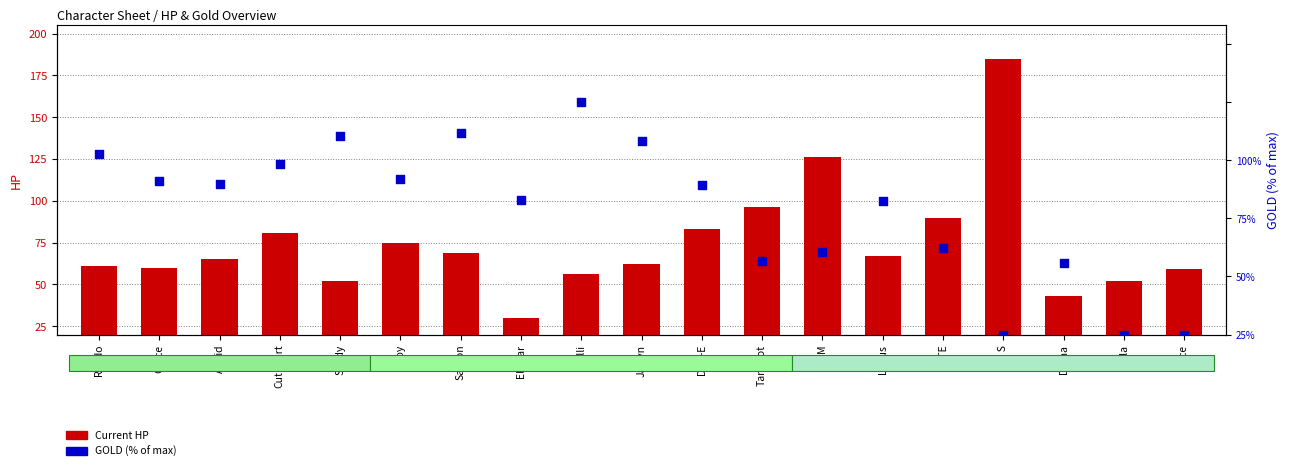

Is the value of GOLD (% of max) at Jaelyn greater than the value of Current HP at Astrid?

Yes